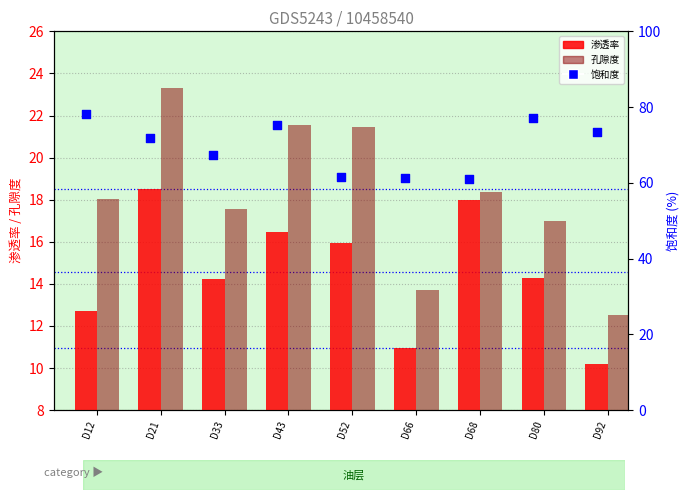

Which series has the widest spread of Y values?

饱和度